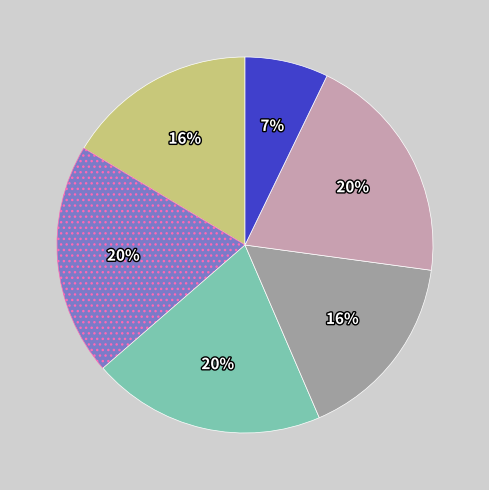

Is there a majority slice in this chart?

No